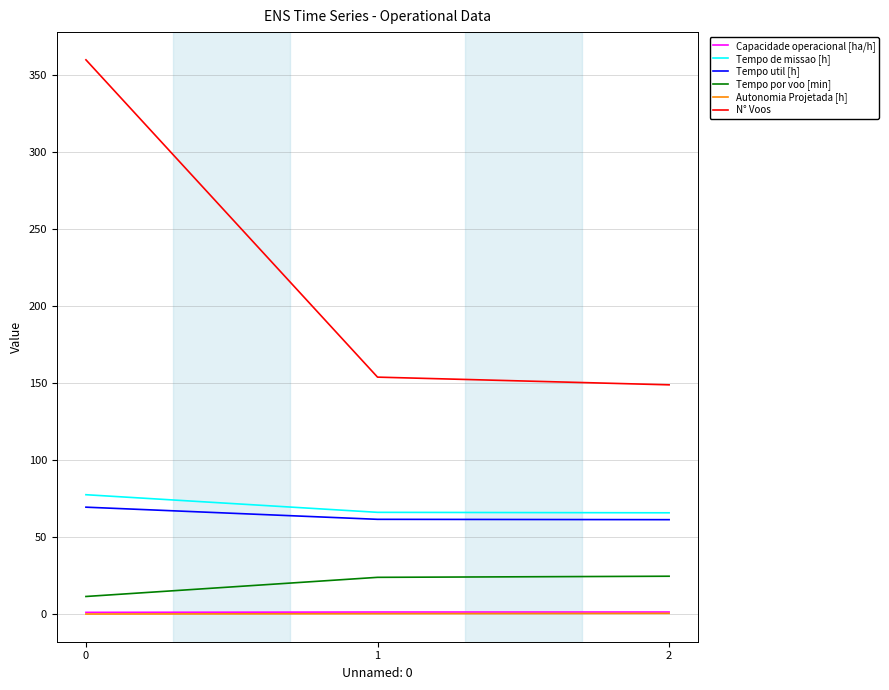

What is the spread (max minus min) of values at 2?

148.4